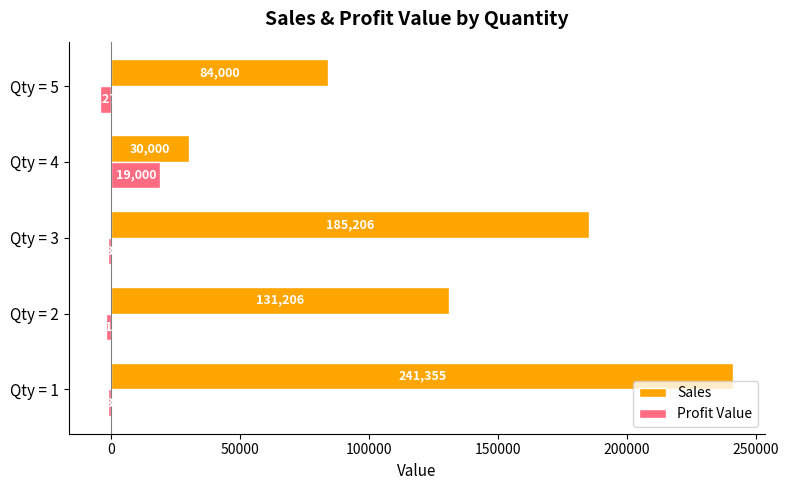

Count the number of categories in the chart.

5